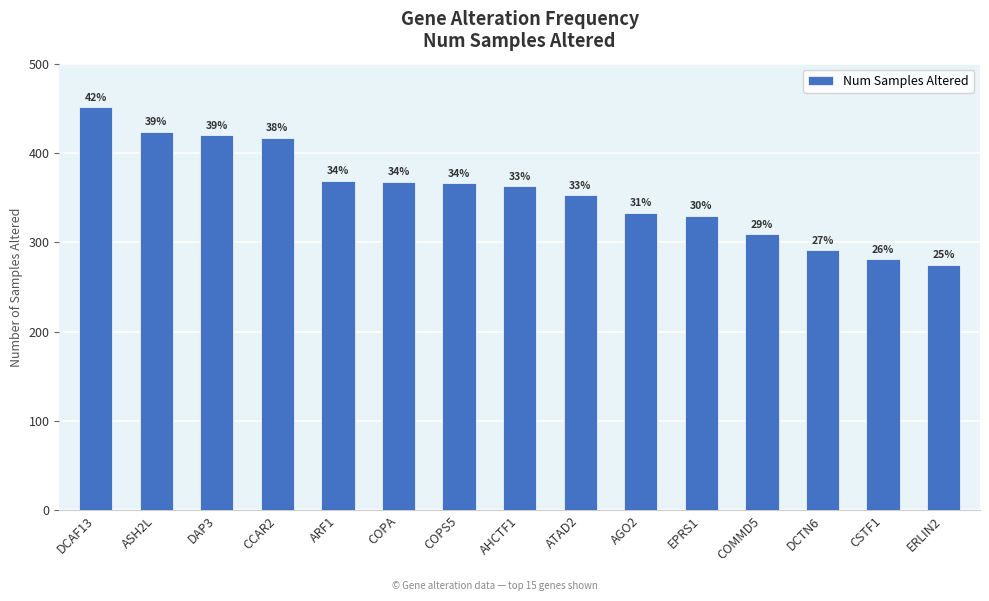

Does the chart contain any negative values?

No